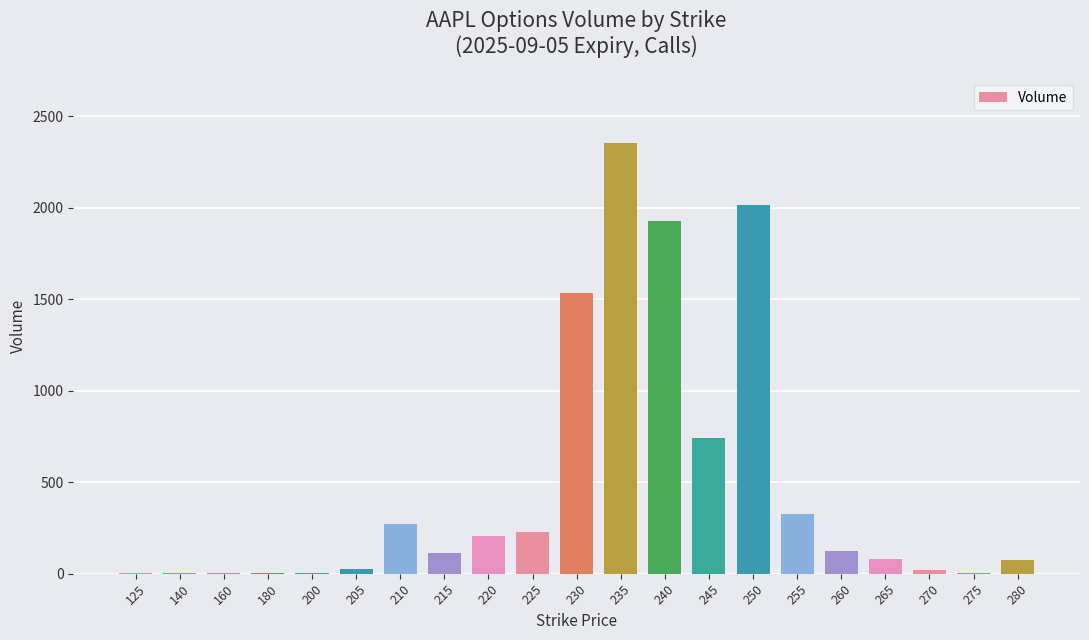

At which category does the chart reach its peak across all series?

235